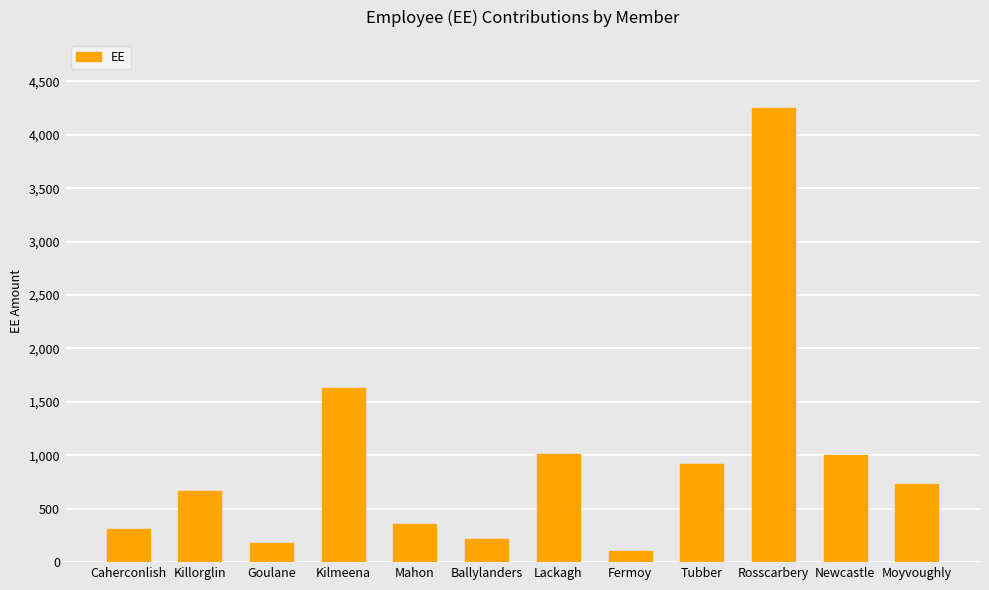

True or false: the data shows 1625.0 at Kilmeena.

True